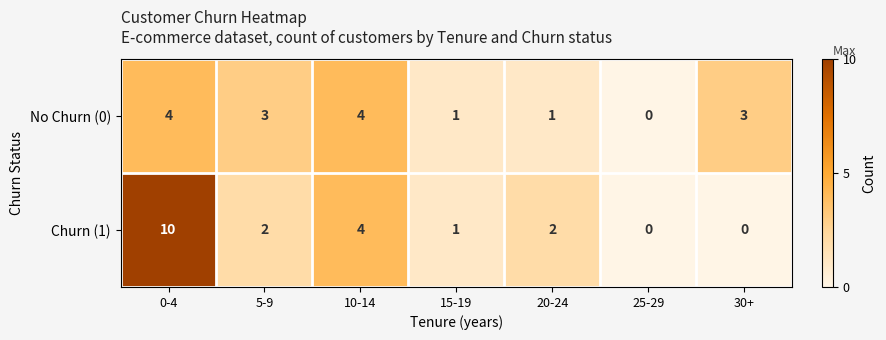

Which series has the largest total across all categories?

Churn (1)